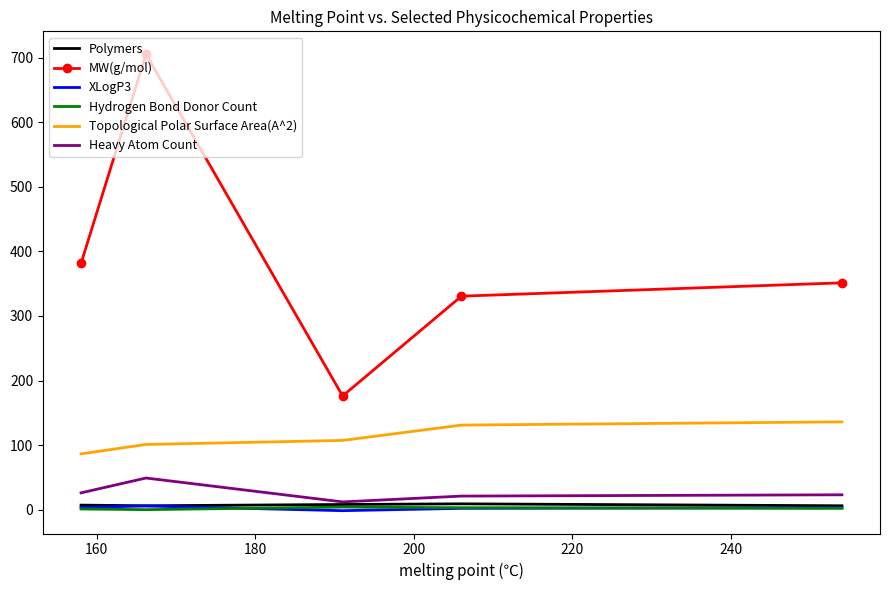

What is the minimum value for MW(g/mol)?

176.1